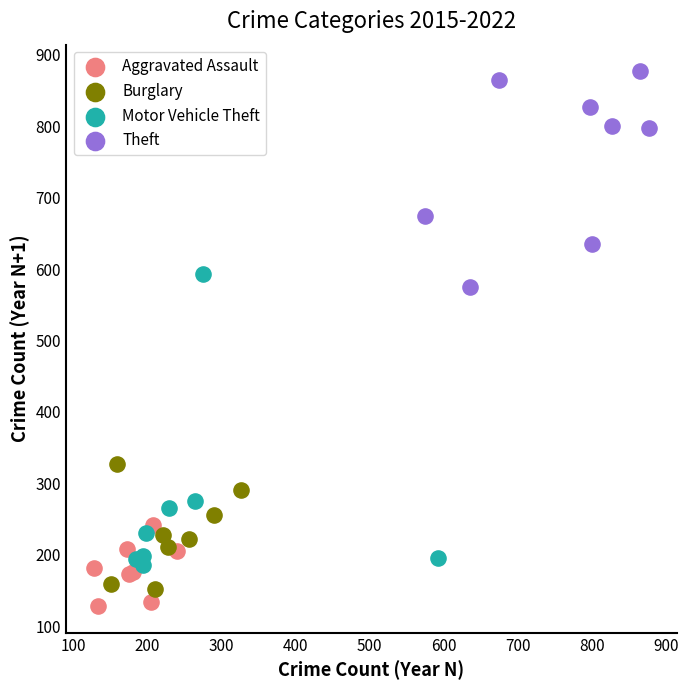

Which series has the largest Y range (max minus min)?

Motor Vehicle Theft